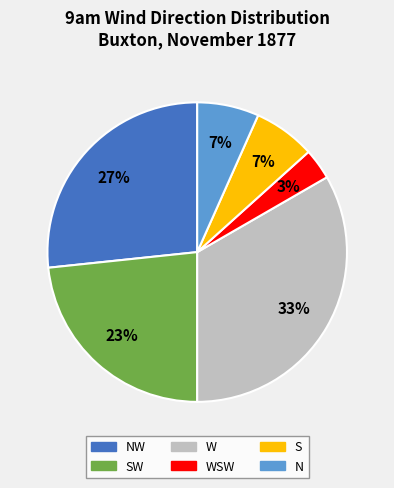

Count the number of slices in the pie.

6